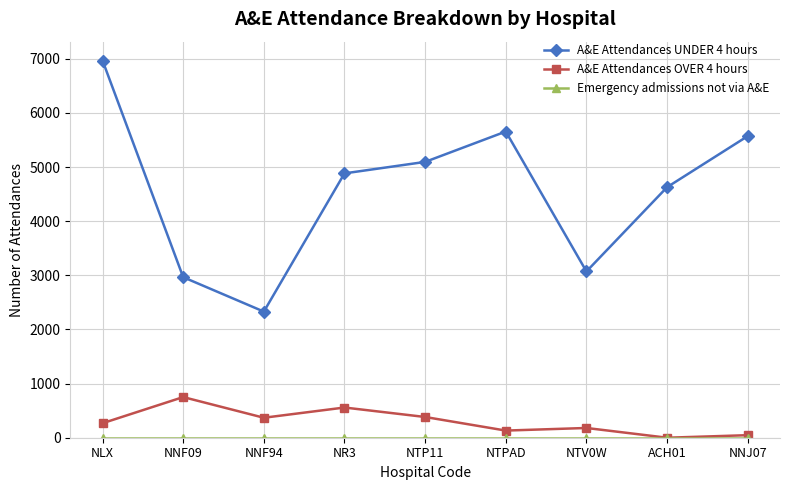

Which series has the largest total across all categories?

A&E Attendances UNDER 4 hours